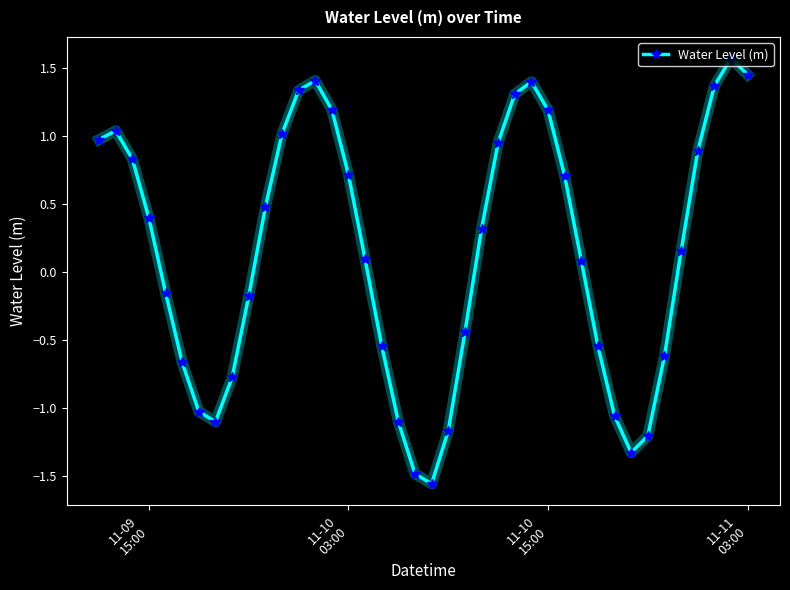

How many negative values are there?

17